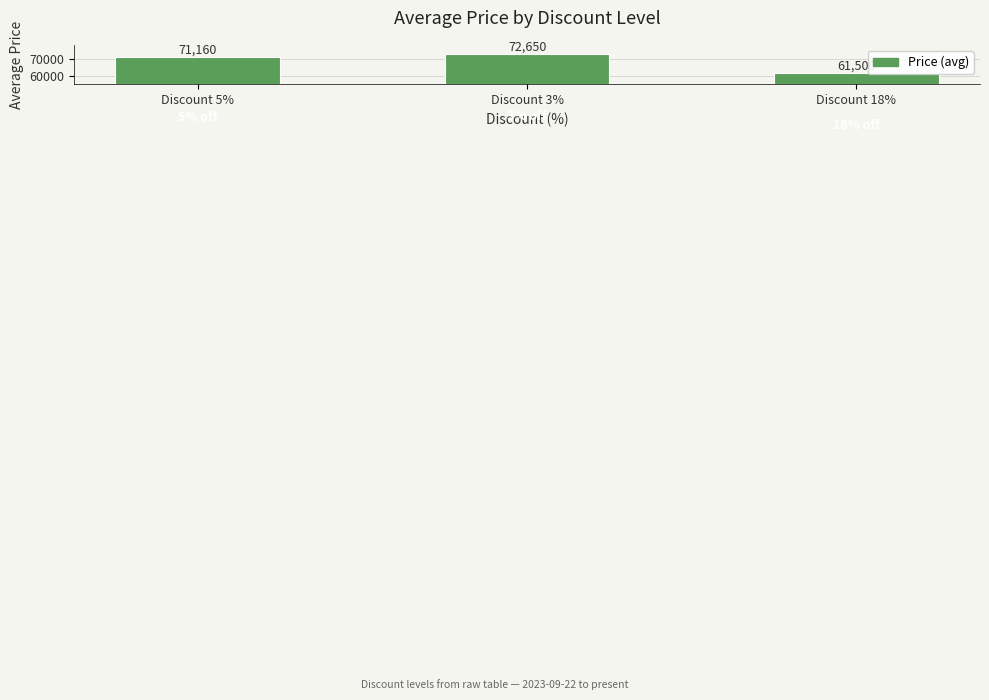

How many bars are there in total?

3